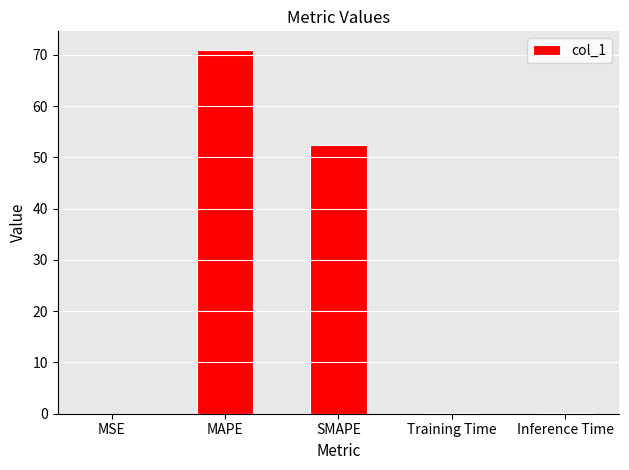

What is the greatest value displayed?

71.0